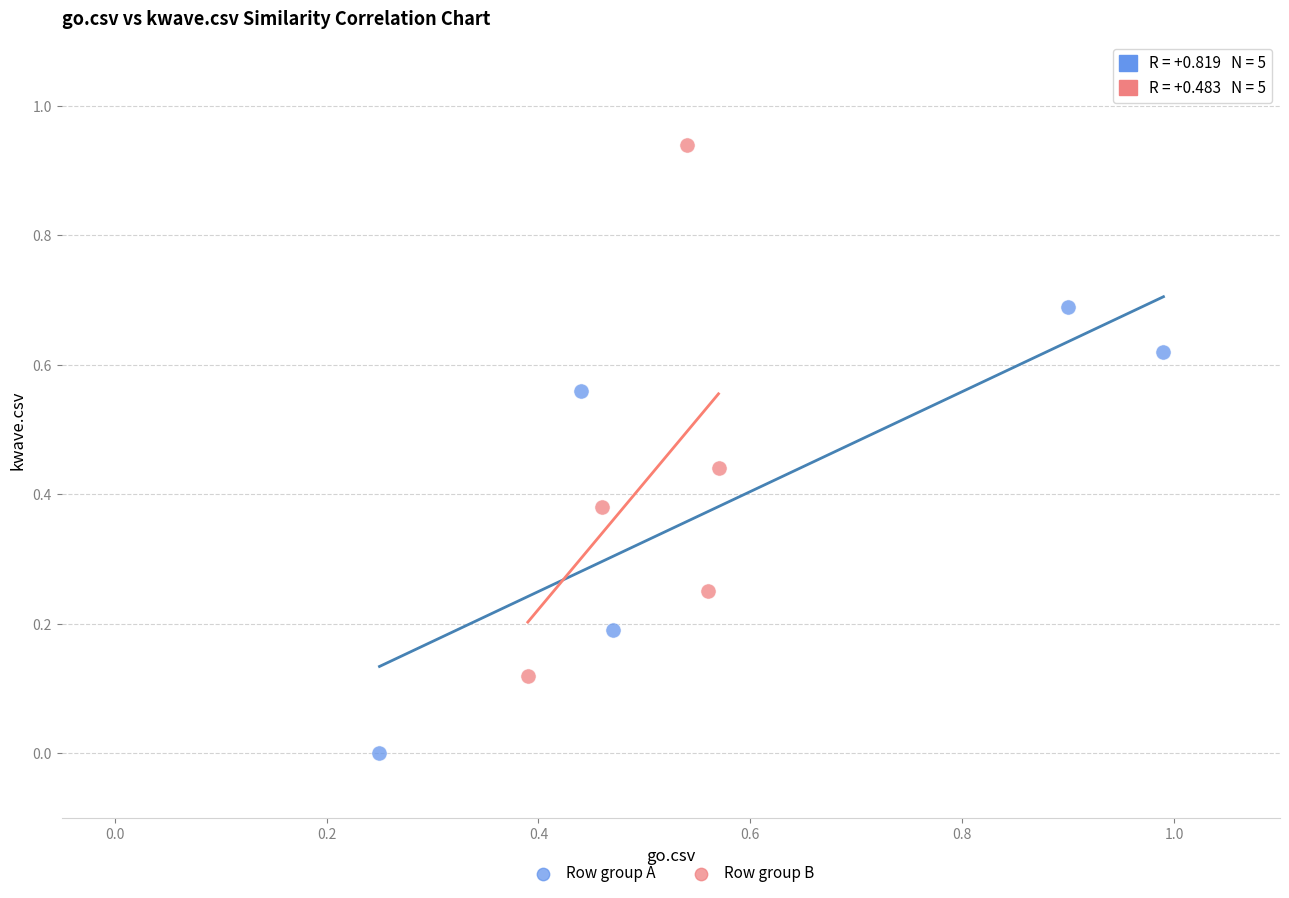

Which series contains the highest Y value?

Row group B